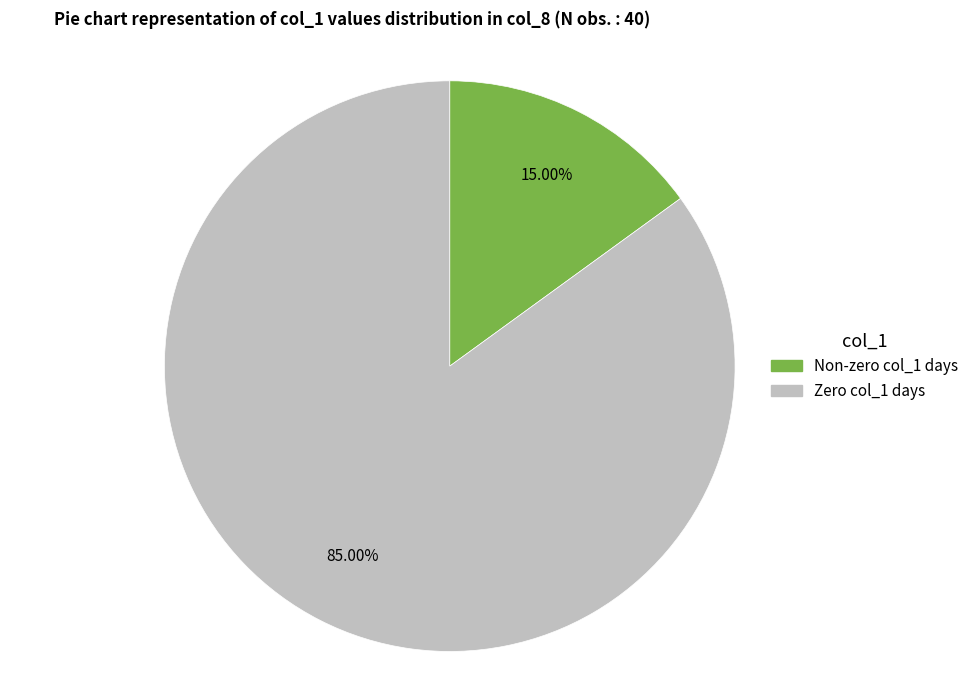

Is there a majority slice in this chart?

Yes